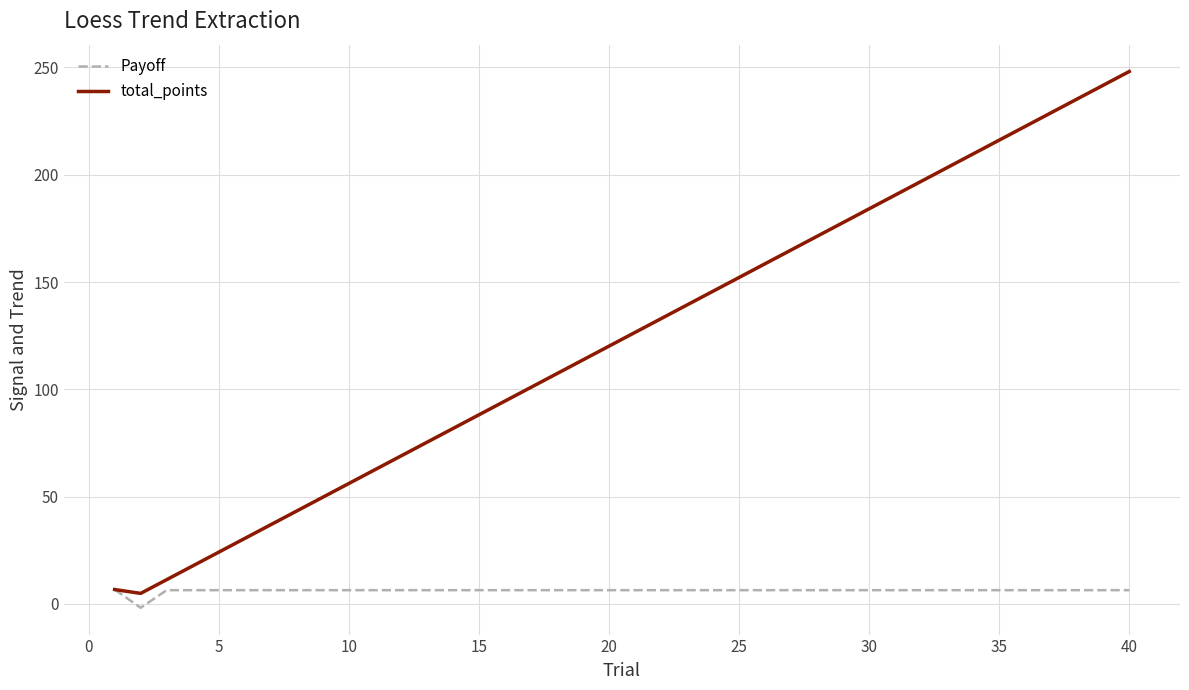

What is the difference between the maximum and minimum values in the total_points series?

243.2